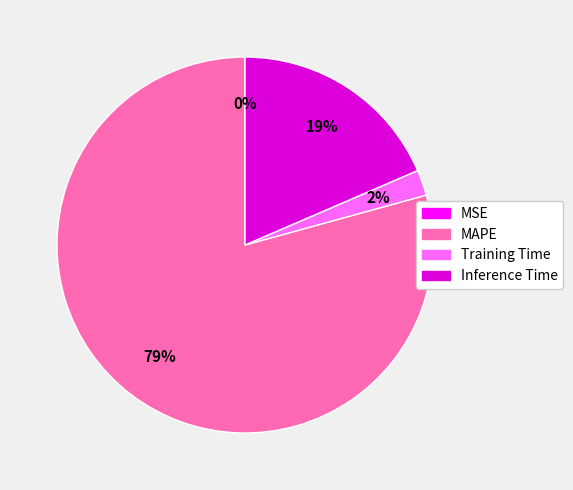

Is Inference Time the majority of the pie?

No